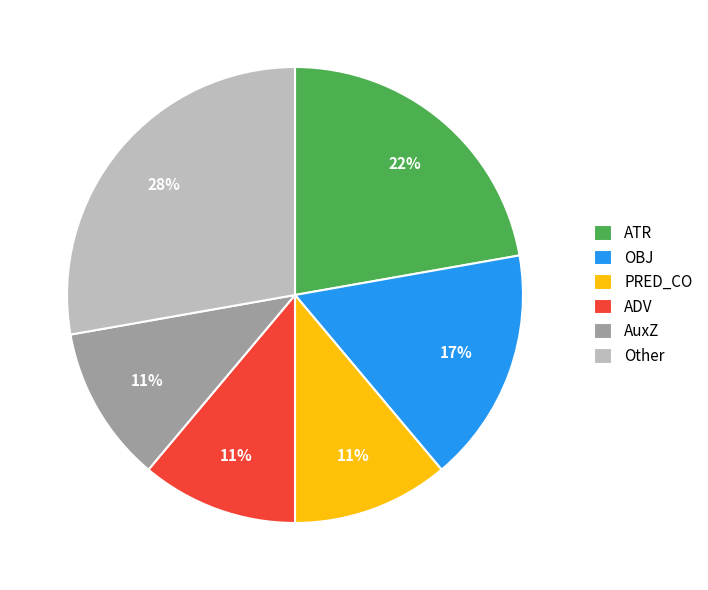

Which slice is the largest?

Other